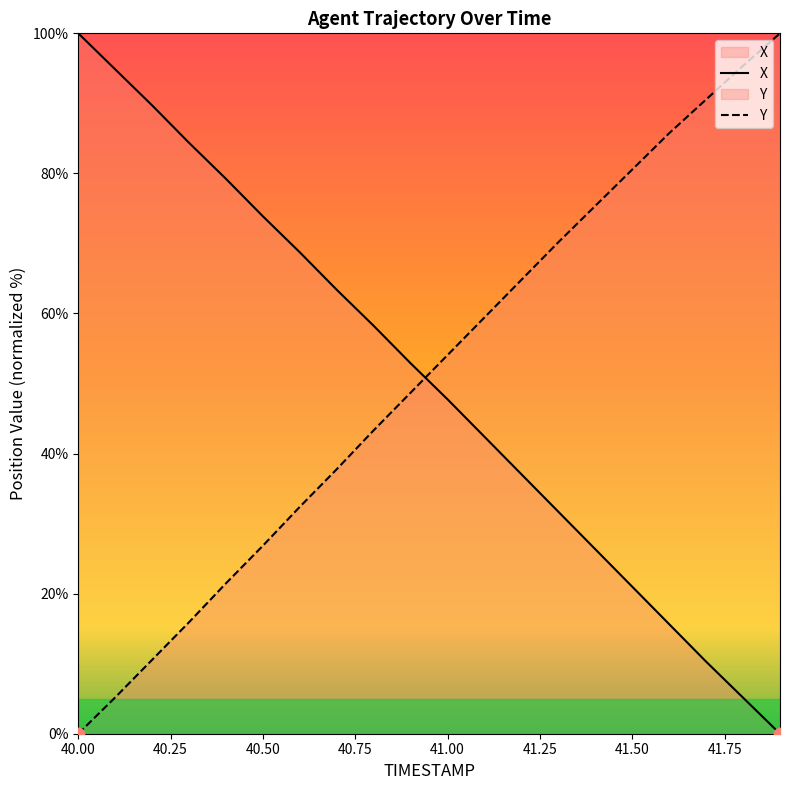

What are all the series names shown in the legend?

X, Y